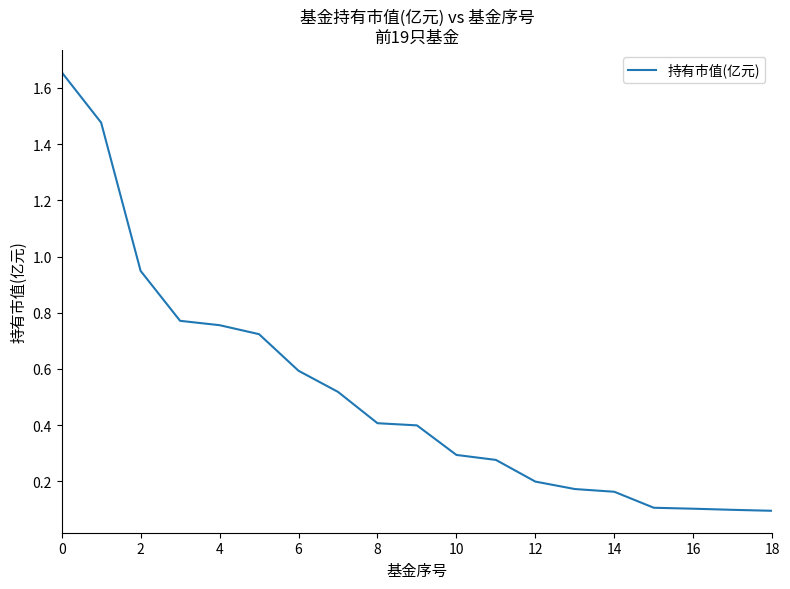

What is the difference between the maximum and minimum values?

1.6